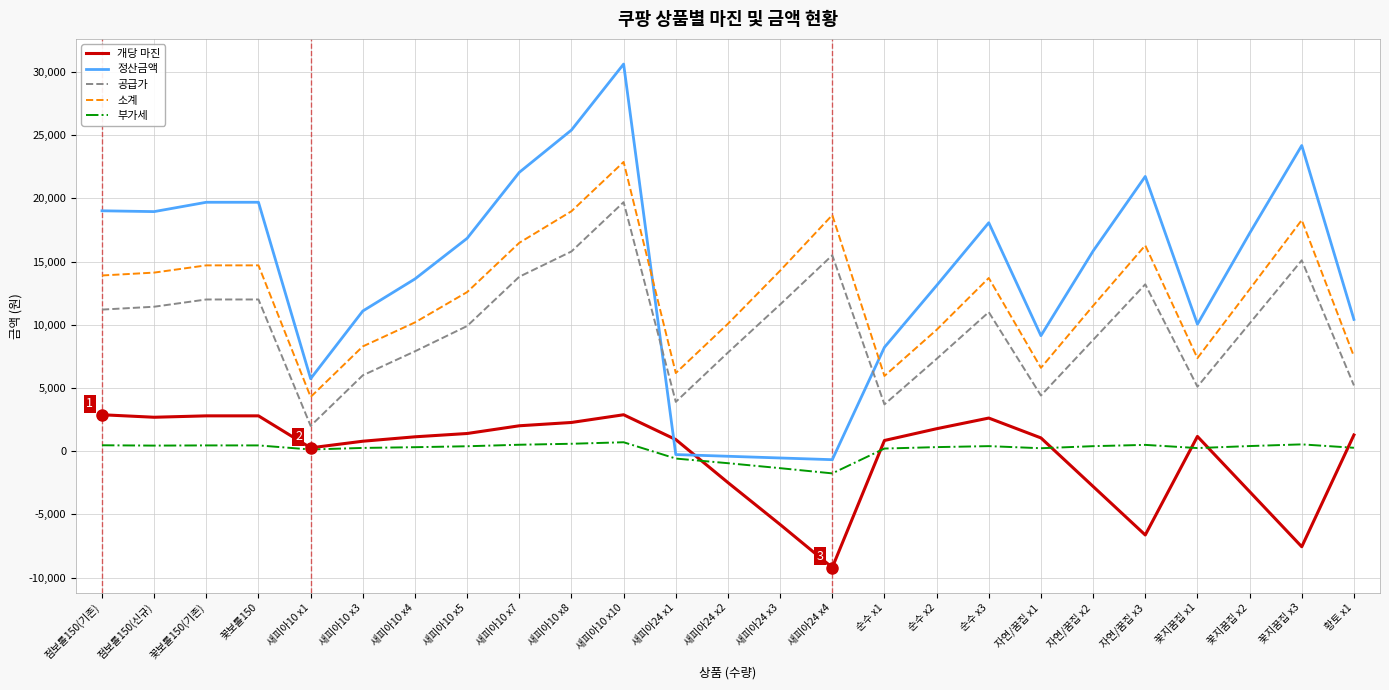

How many series are shown in this chart?

5